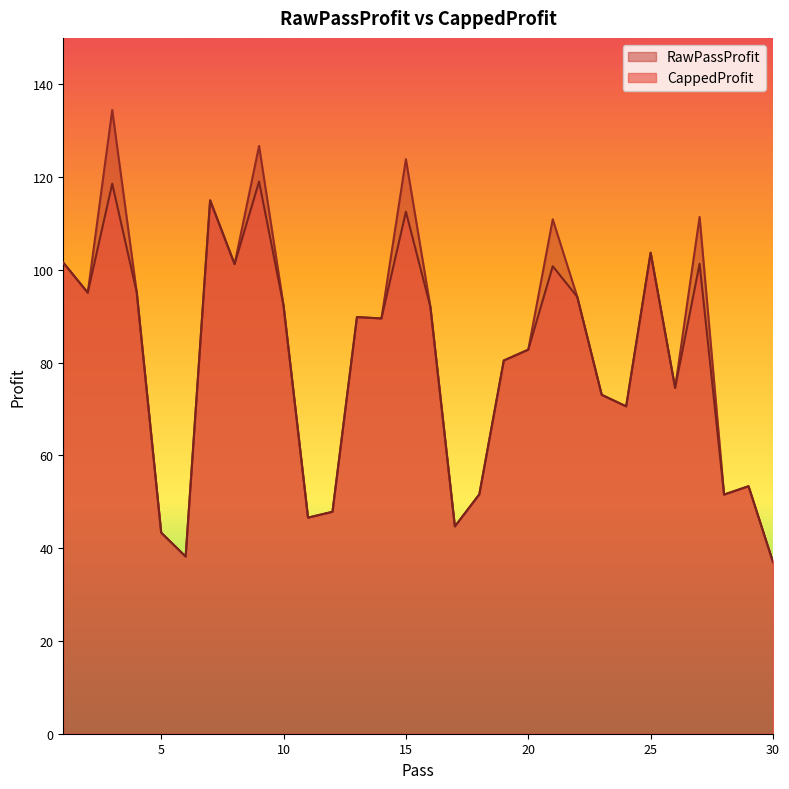

How many distinct data groups are displayed?

2